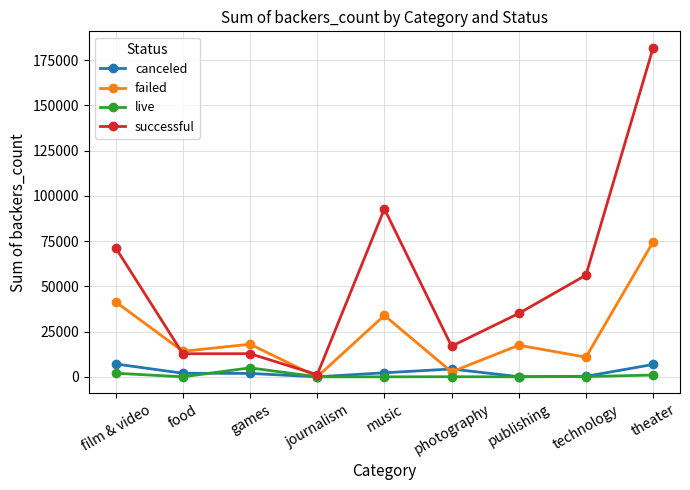

Which series changed the most between music and technology?

successful